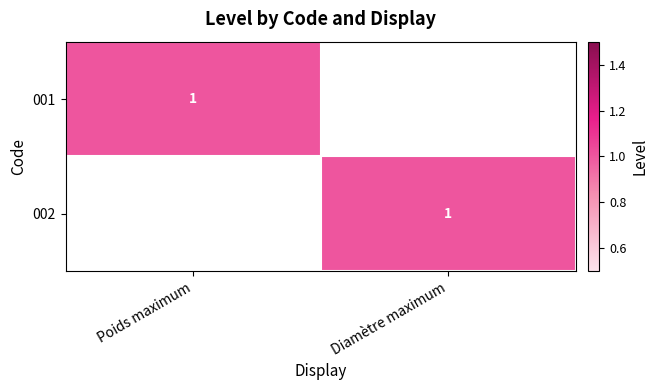

Which category has the highest value across all series?

Poids maximum